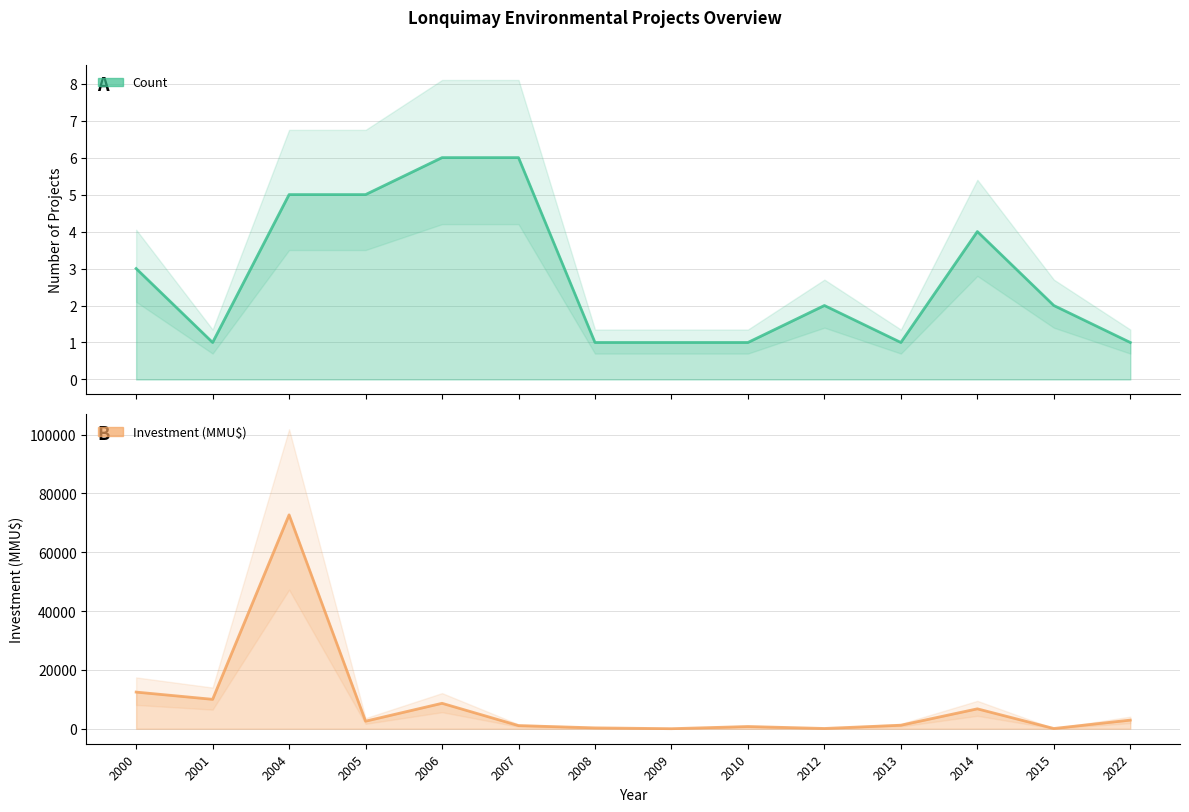

What is the sum of all Investment(MMU$) values?

119642